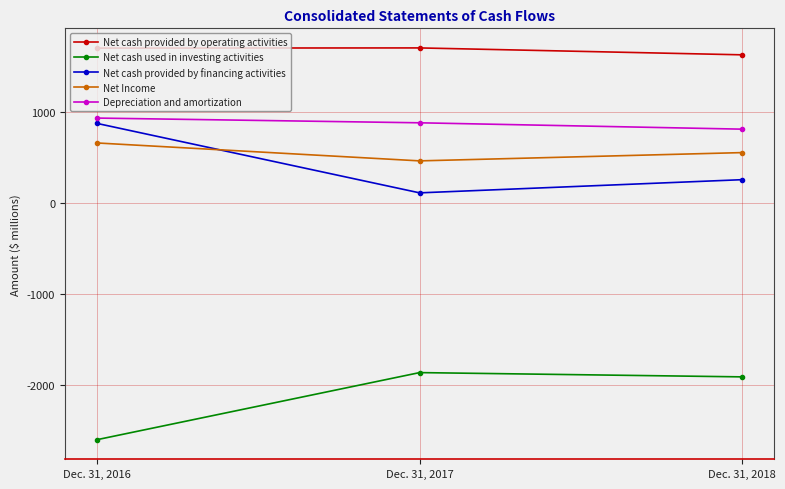

What is the value of the Net Income point at the 1st from the left?

659